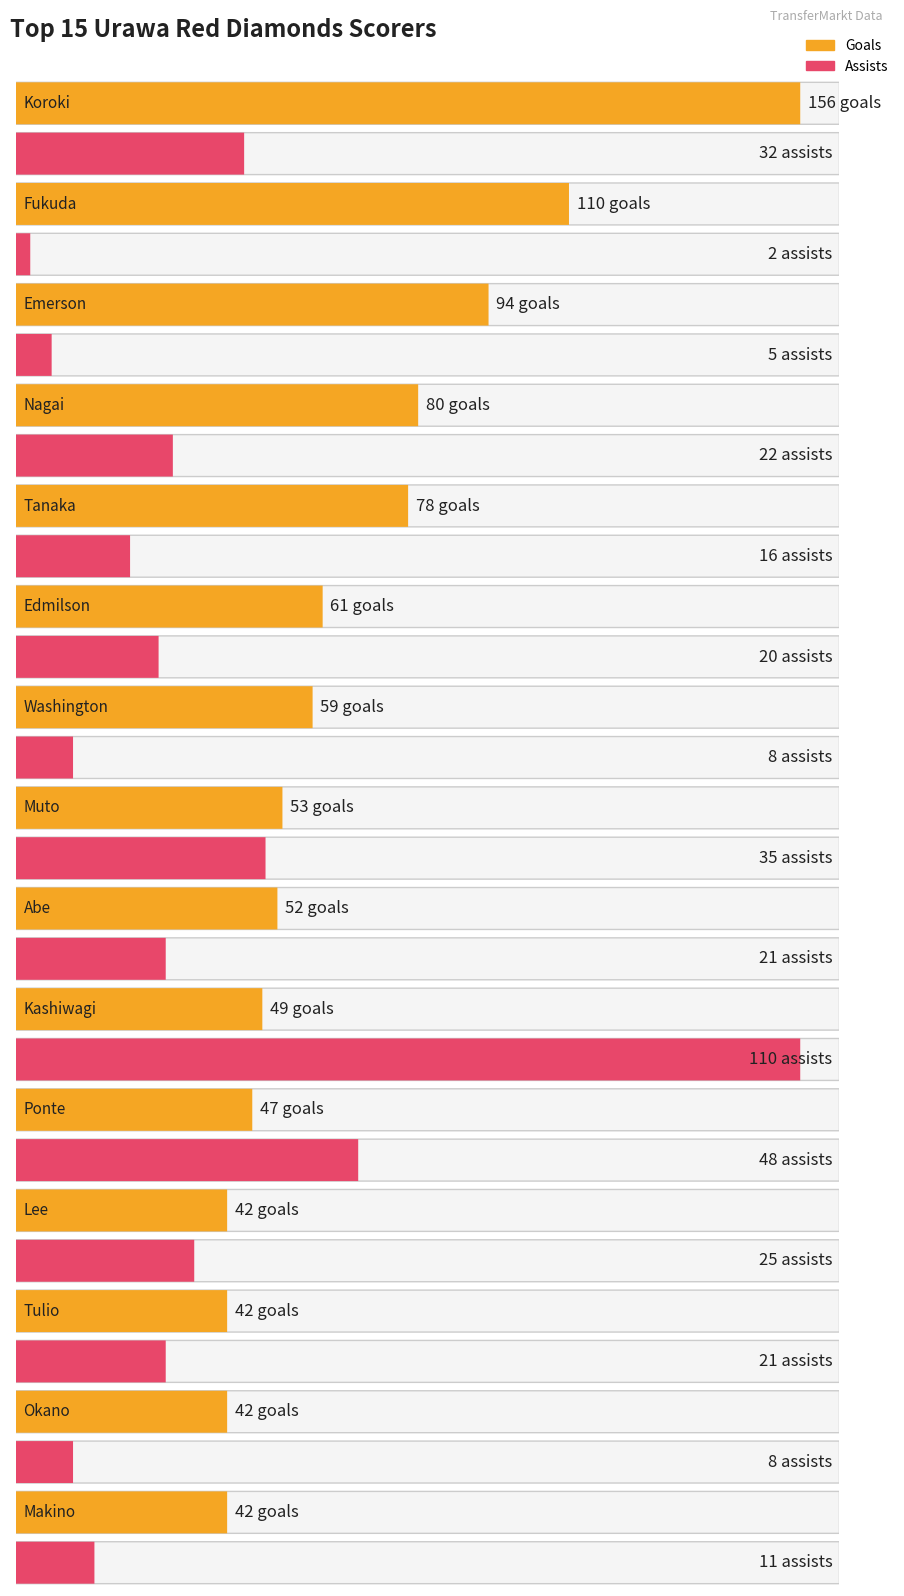

What is the maximum value for goals?

156